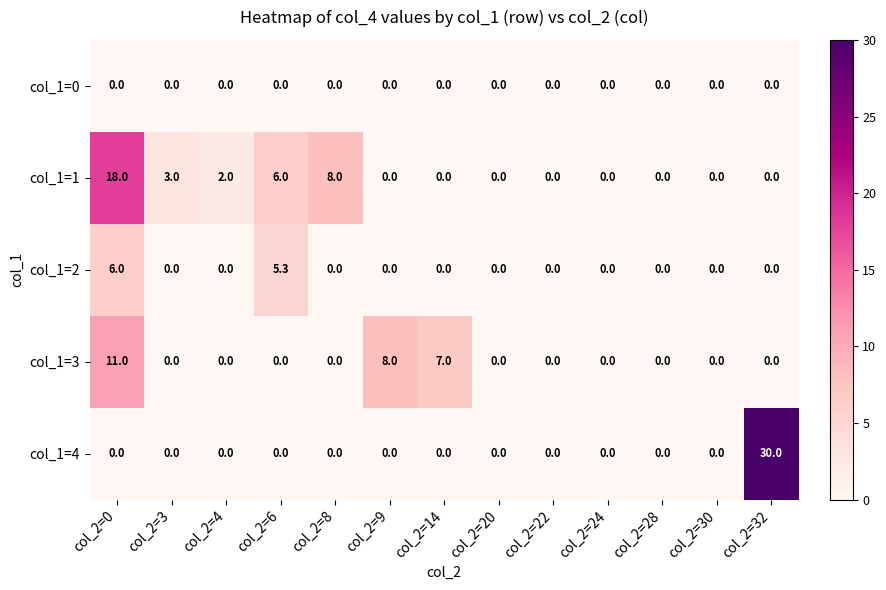

Which category has the highest value across all series?

col_2=32